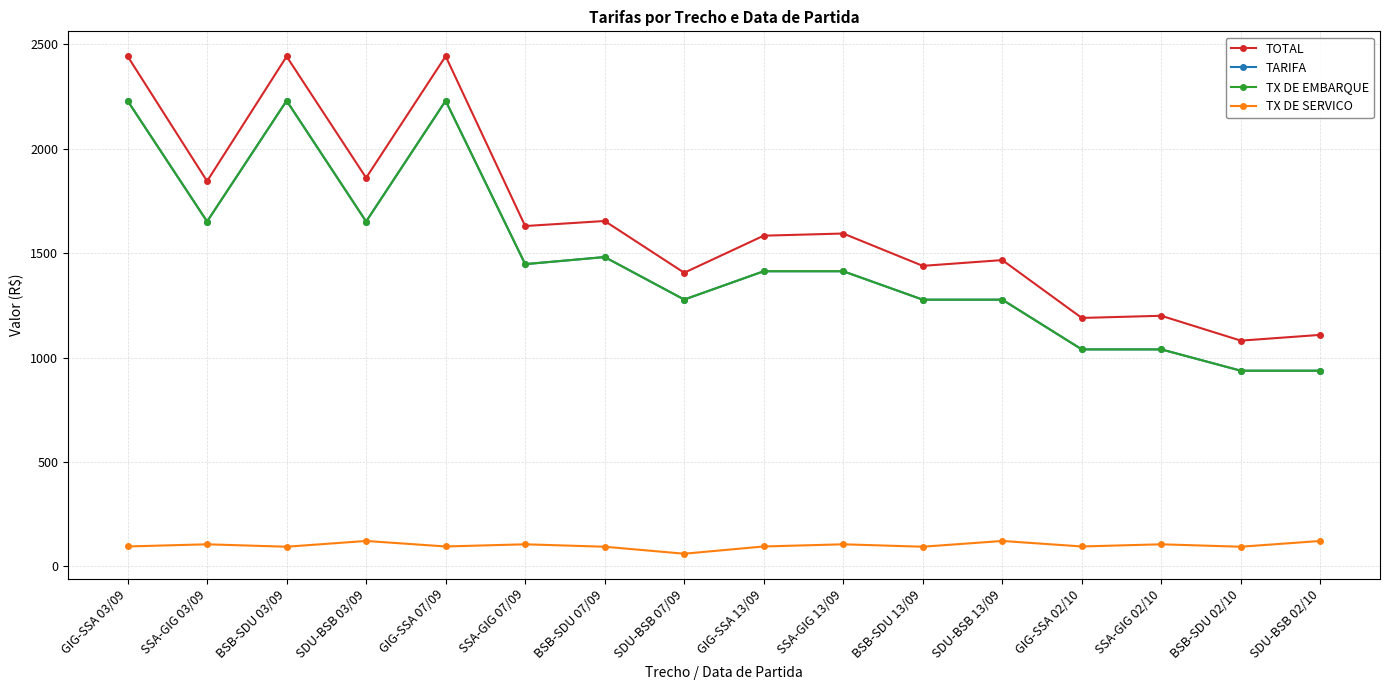

True or false: TOTAL has more than 0 points higher than both neighbors.

True